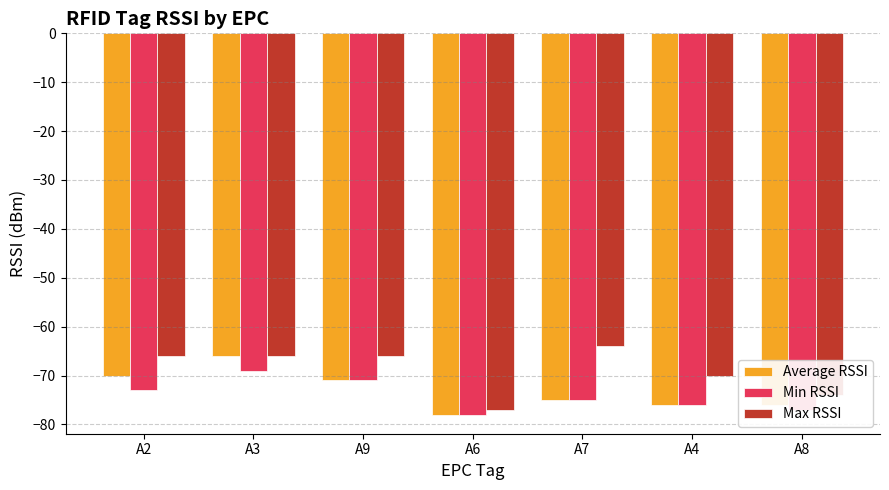

Read the Average RSSI value at A8, to the nearest 5.

-75